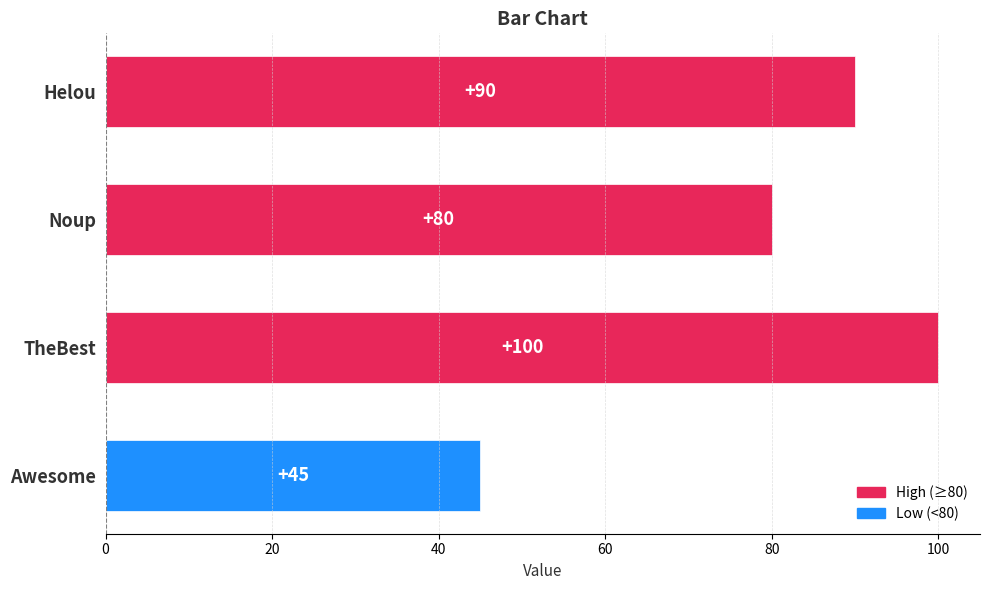

Reading top to bottom, list all the values displayed in this chart.

Helou=90	Noup=80	TheBest=100	Awesome=45